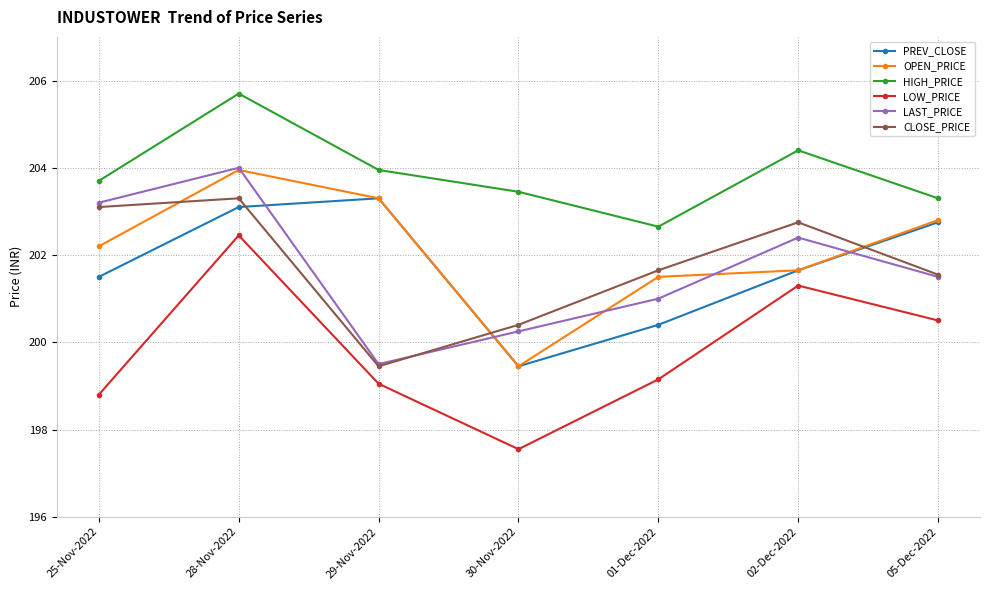

True or false: LOW_PRICE and OPEN_PRICE intersect in this chart.

False